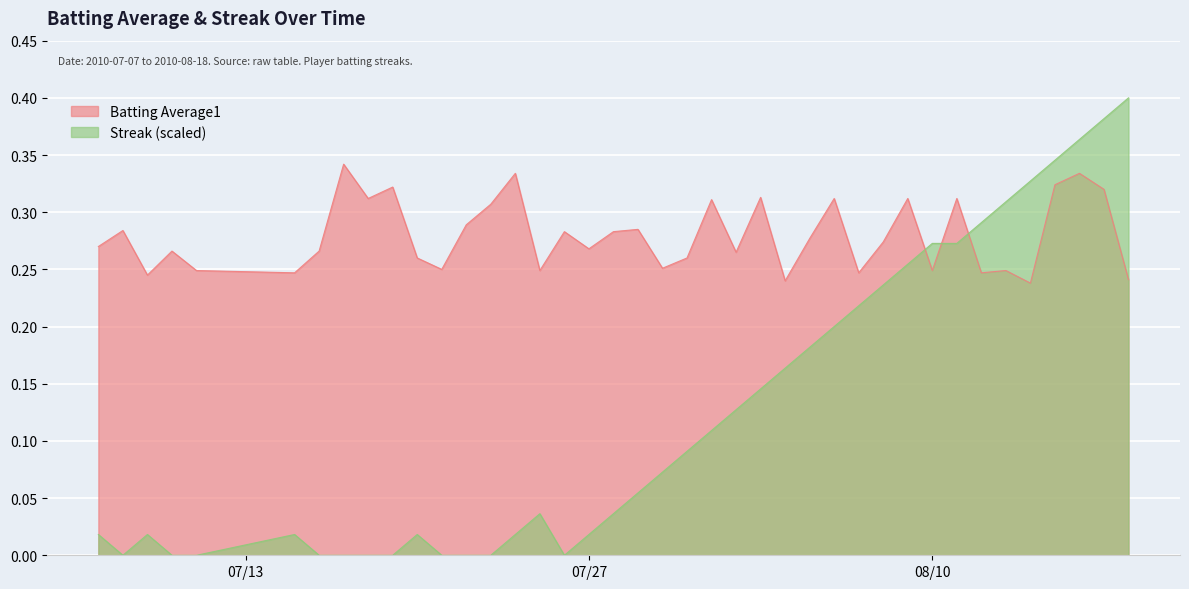

Count the Batting Average1 values in the range 0 to 1.

40